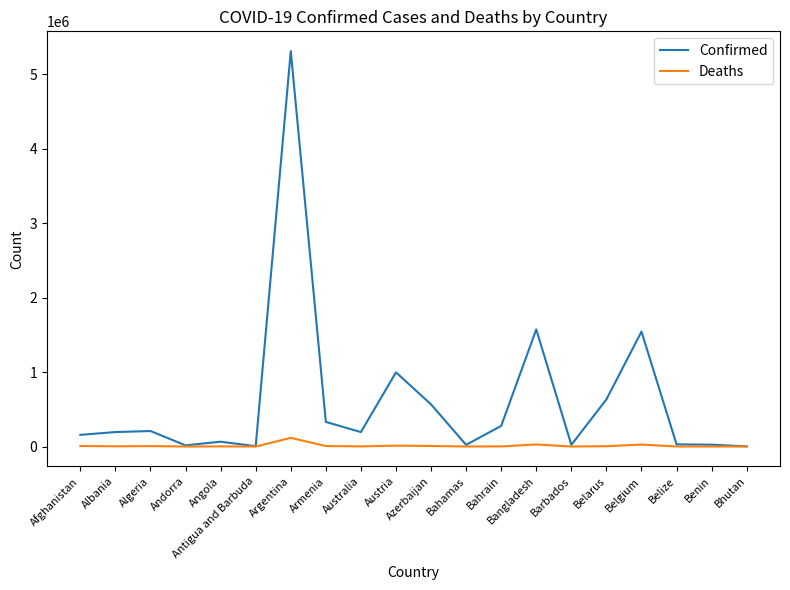

The Confirmed series shows 924276 at Bangladesh. True or false?

False